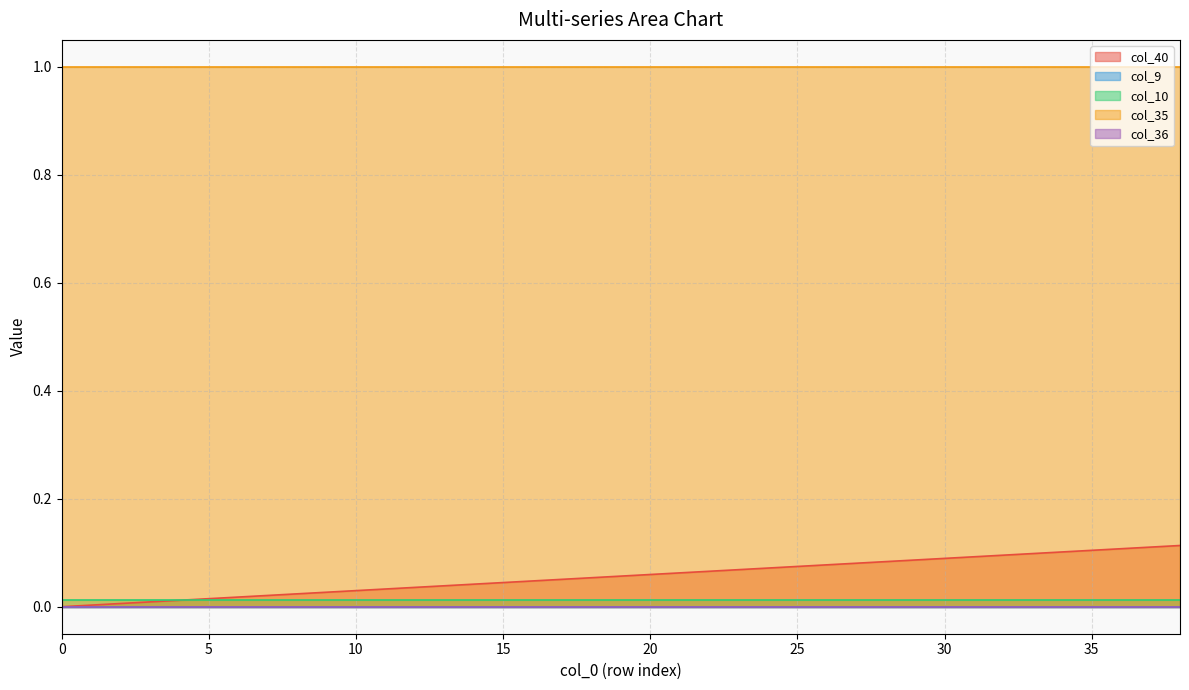

Count the number of categories in the chart.

39